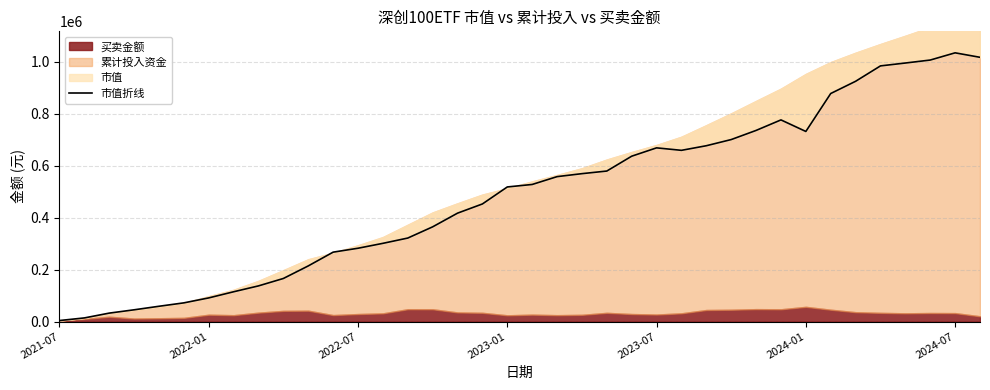

What is the ratio of the value at 23 to the value at 27?

0.9